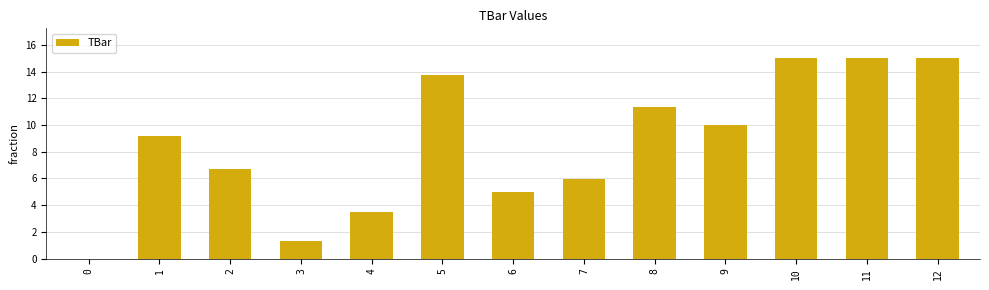

The chart shows a value of 25.8 at 10. True or false?

False